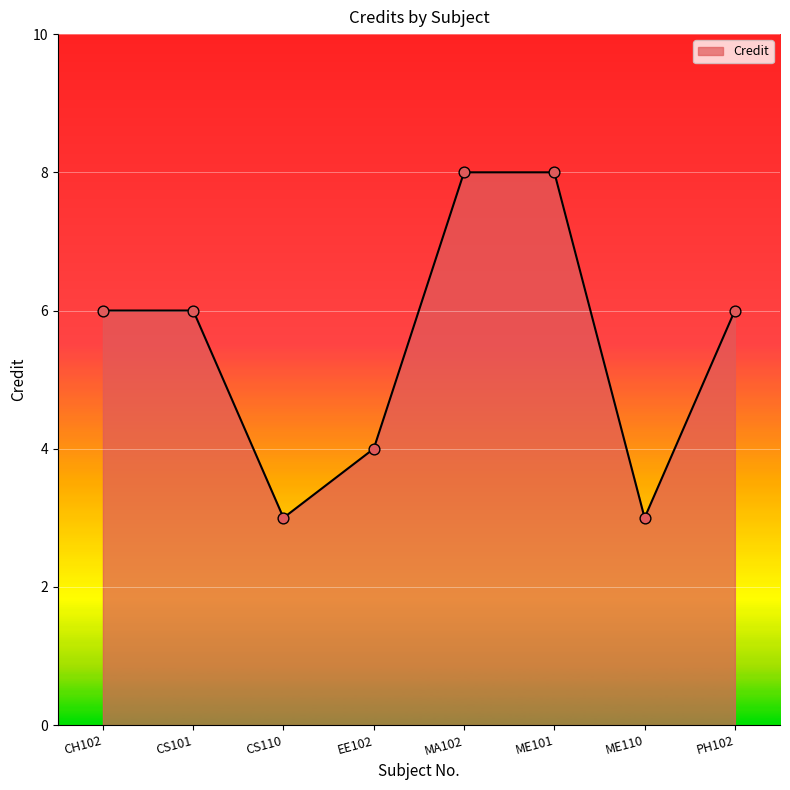

Which has a higher value, ME110 or EE102?

EE102